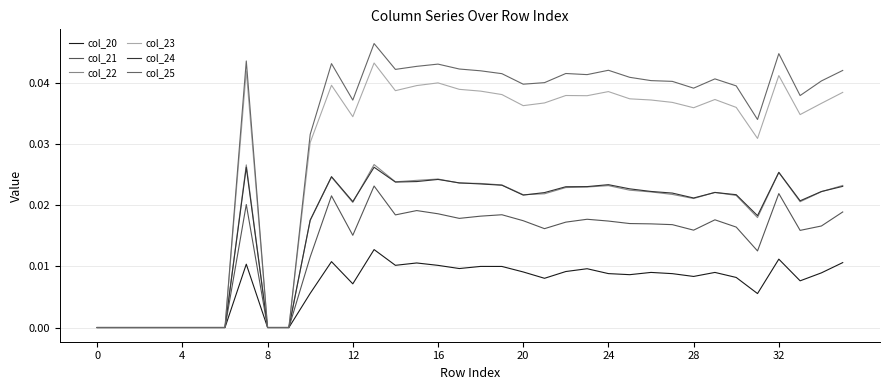

At which label does col_23 reach its peak?

13